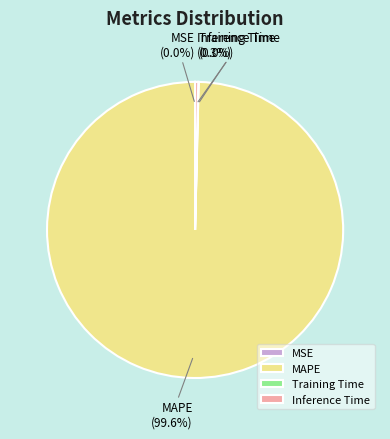

Is Inference Time the majority of the pie?

No